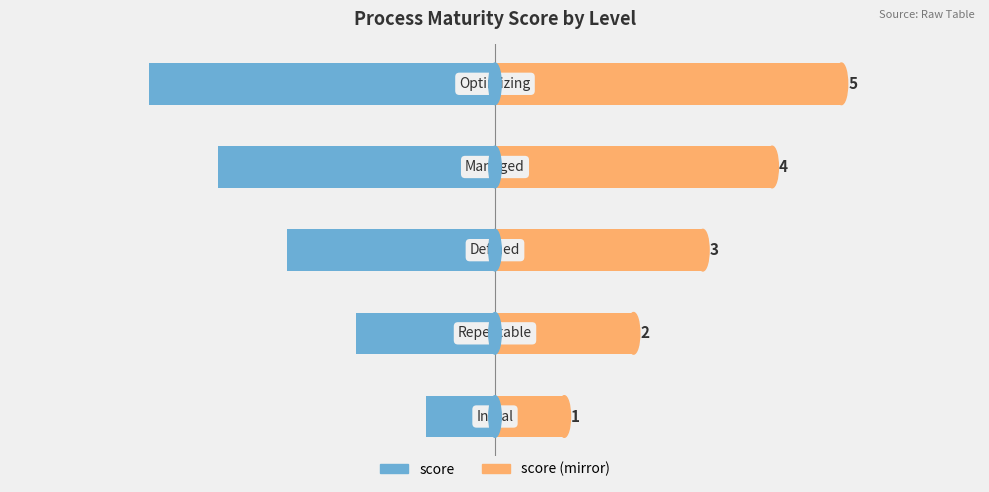

Reading left to right, transcribe all the data shown in this chart.

score: -1	-2	-3	-4	-5
score (mirror): 1	2	3	4	5